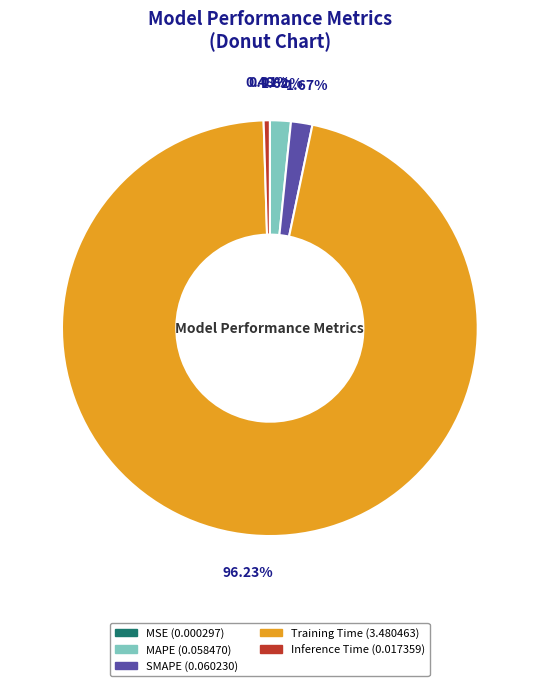

Which slice is the largest?

Training Time